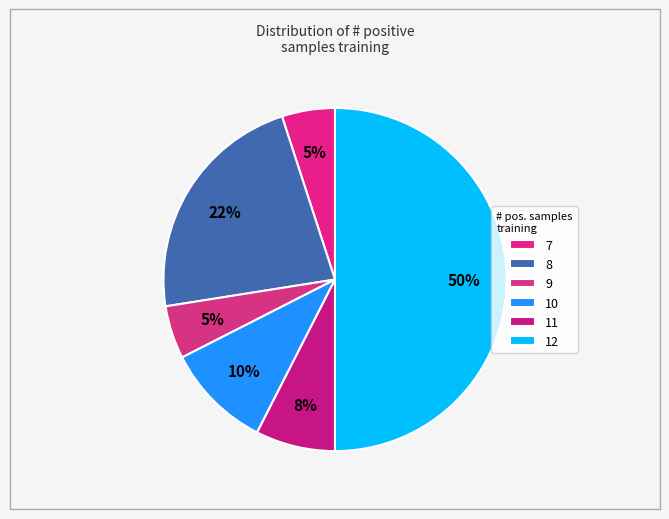

How many slices are in this pie chart?

6